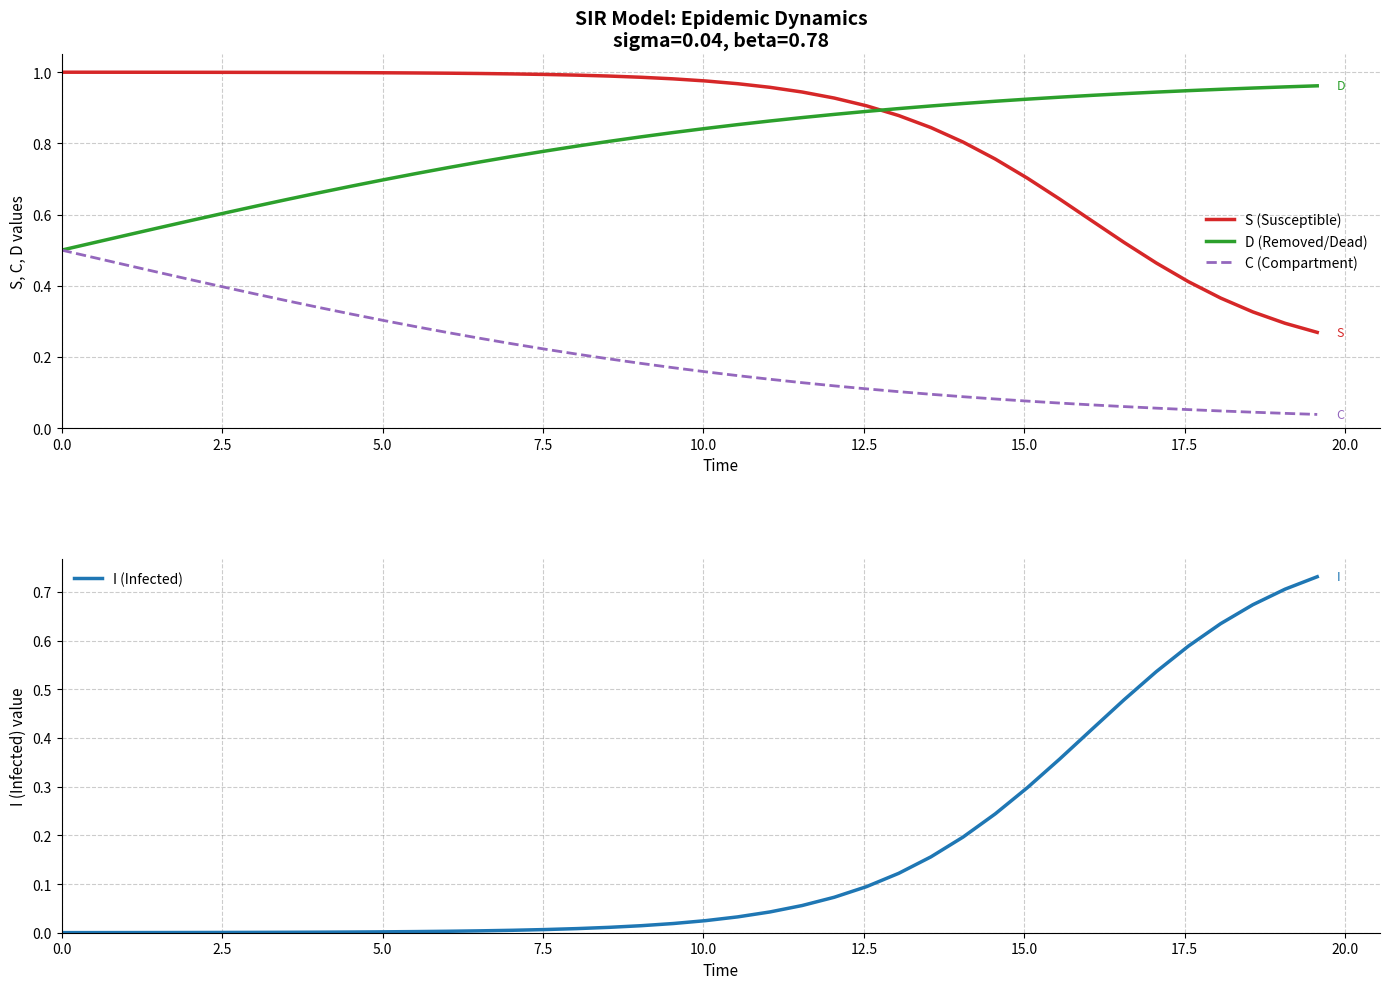

True or false: S (Susceptible) and C (Compartment) intersect in this chart.

False